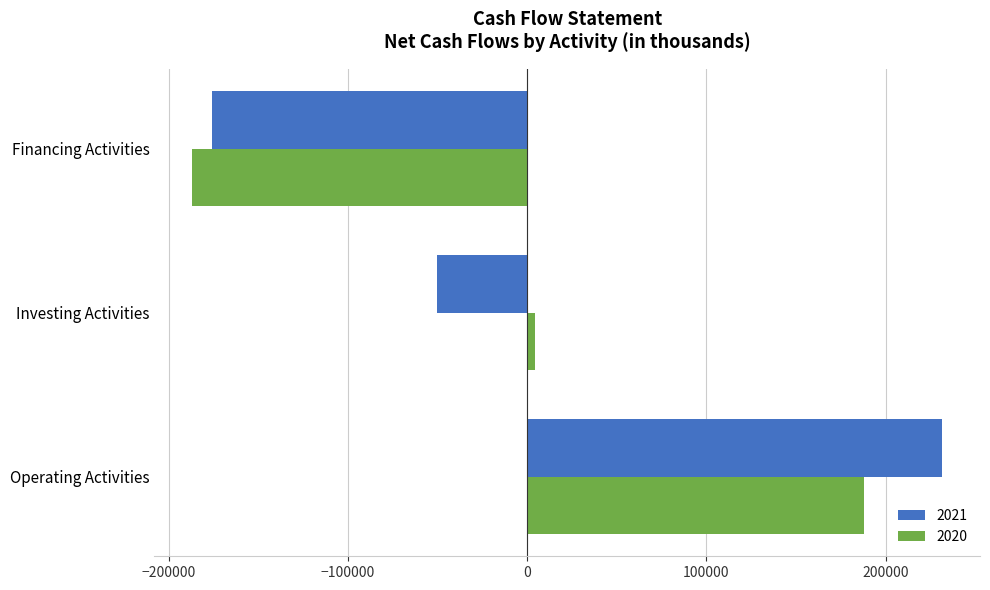

Rank the series by their maximum value, from lowest to highest.

2020, 2021